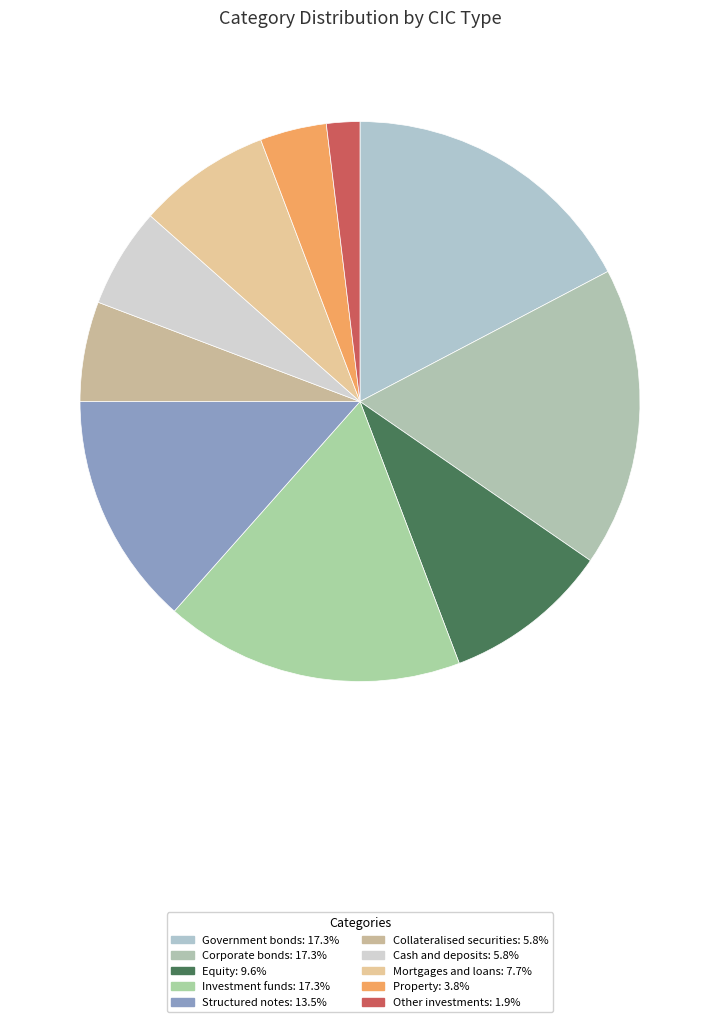

Count the number of slices in the pie.

10